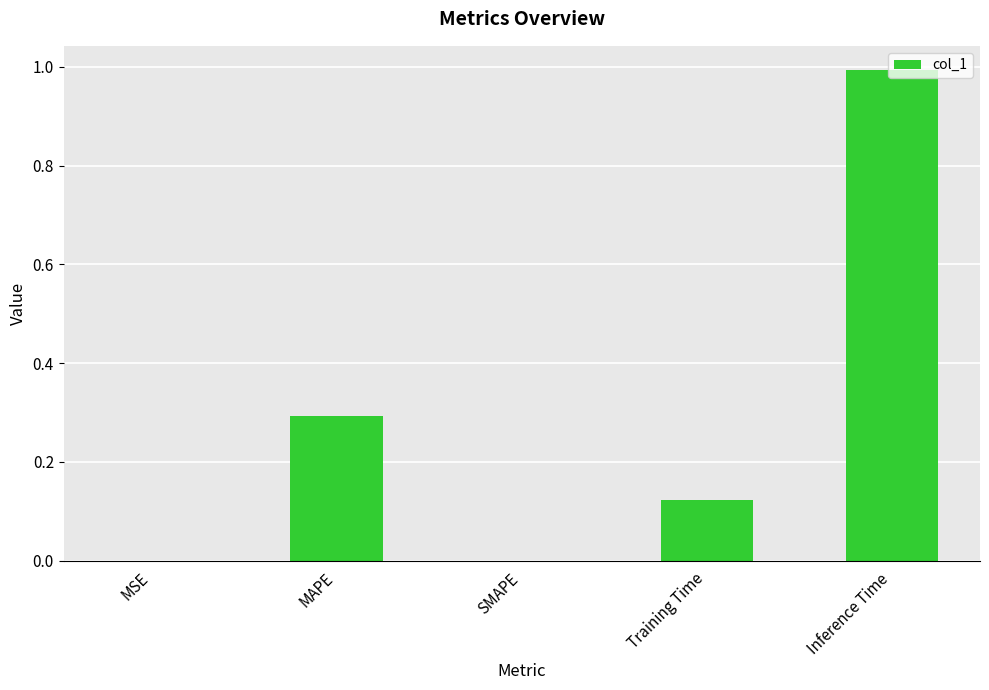

What value does the data have at Inference Time?

1.0